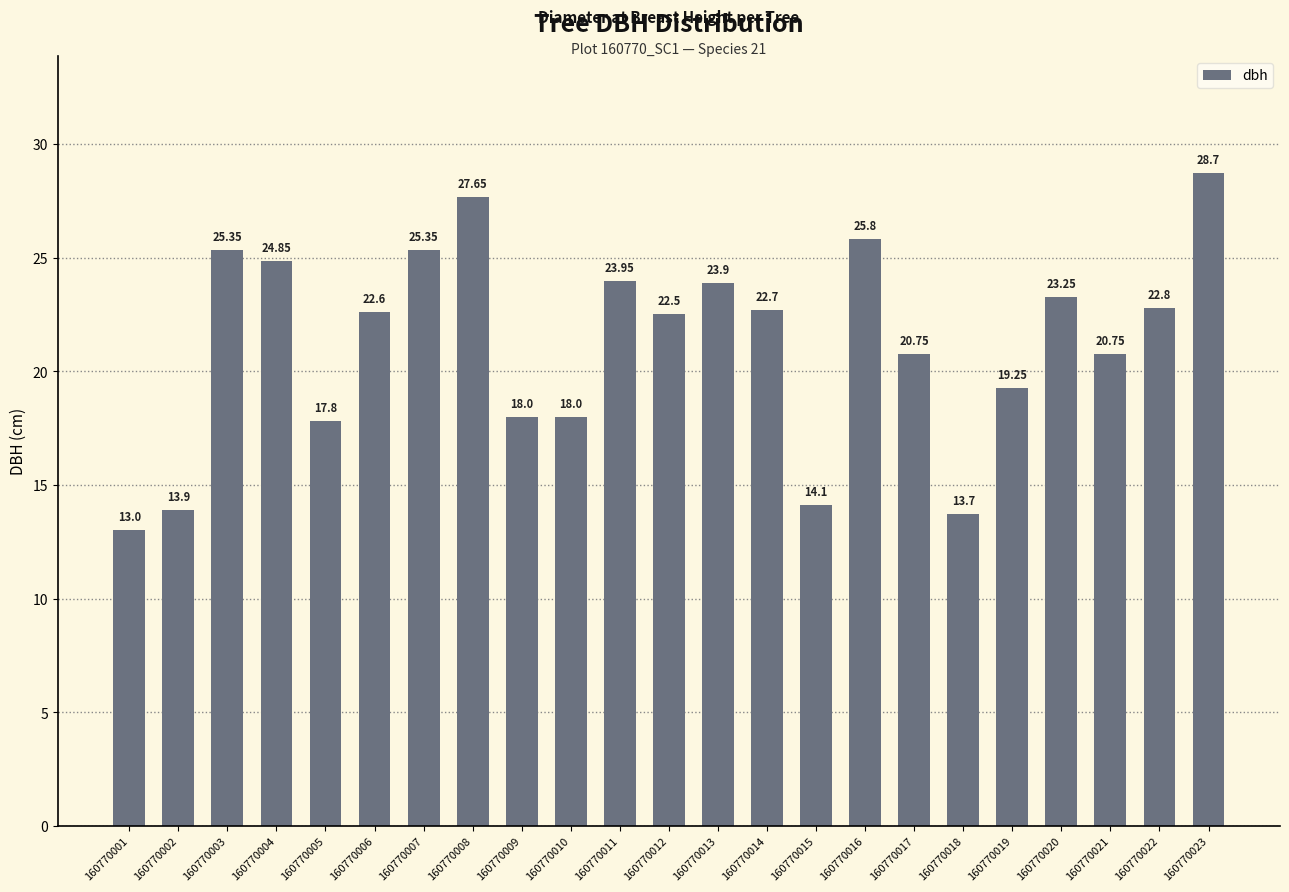

Where does the data first go above 22?

160770003